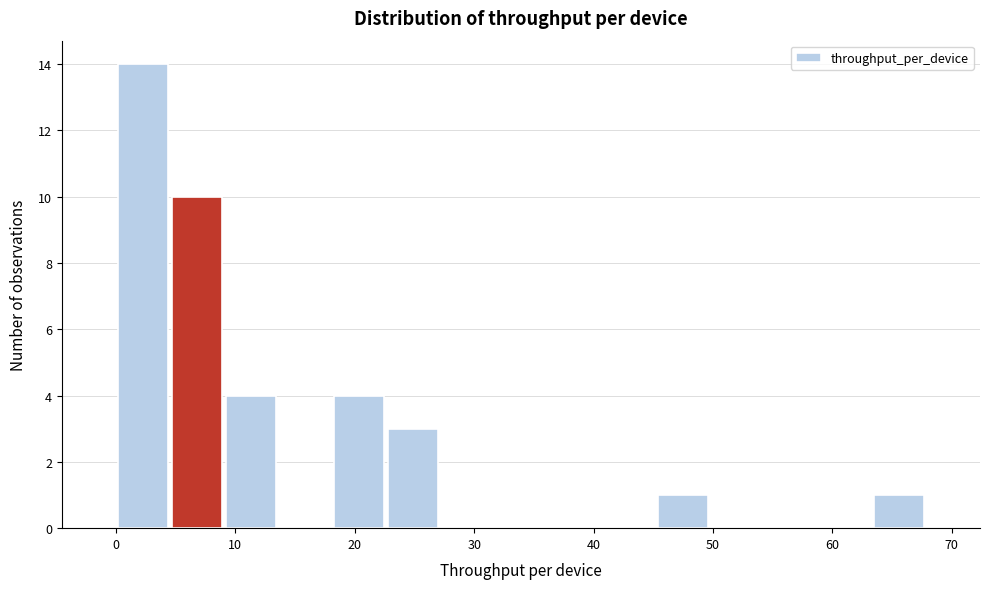

How tall is the bar that spans 18 to 23 on the x-axis? Neither the bar edges nor the heights are printed on the chart, so give them approximately, as read against the axes.

4